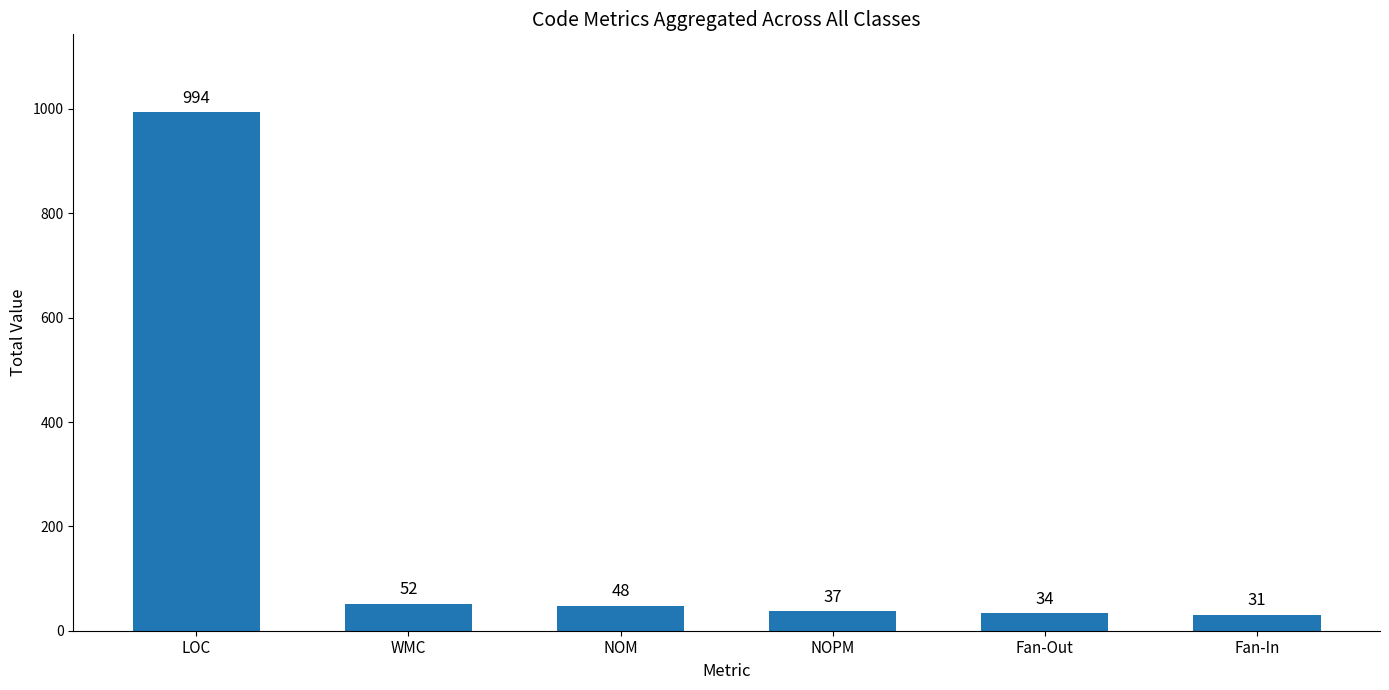

Are the bars grouped side by side (vs. stacked)?

No